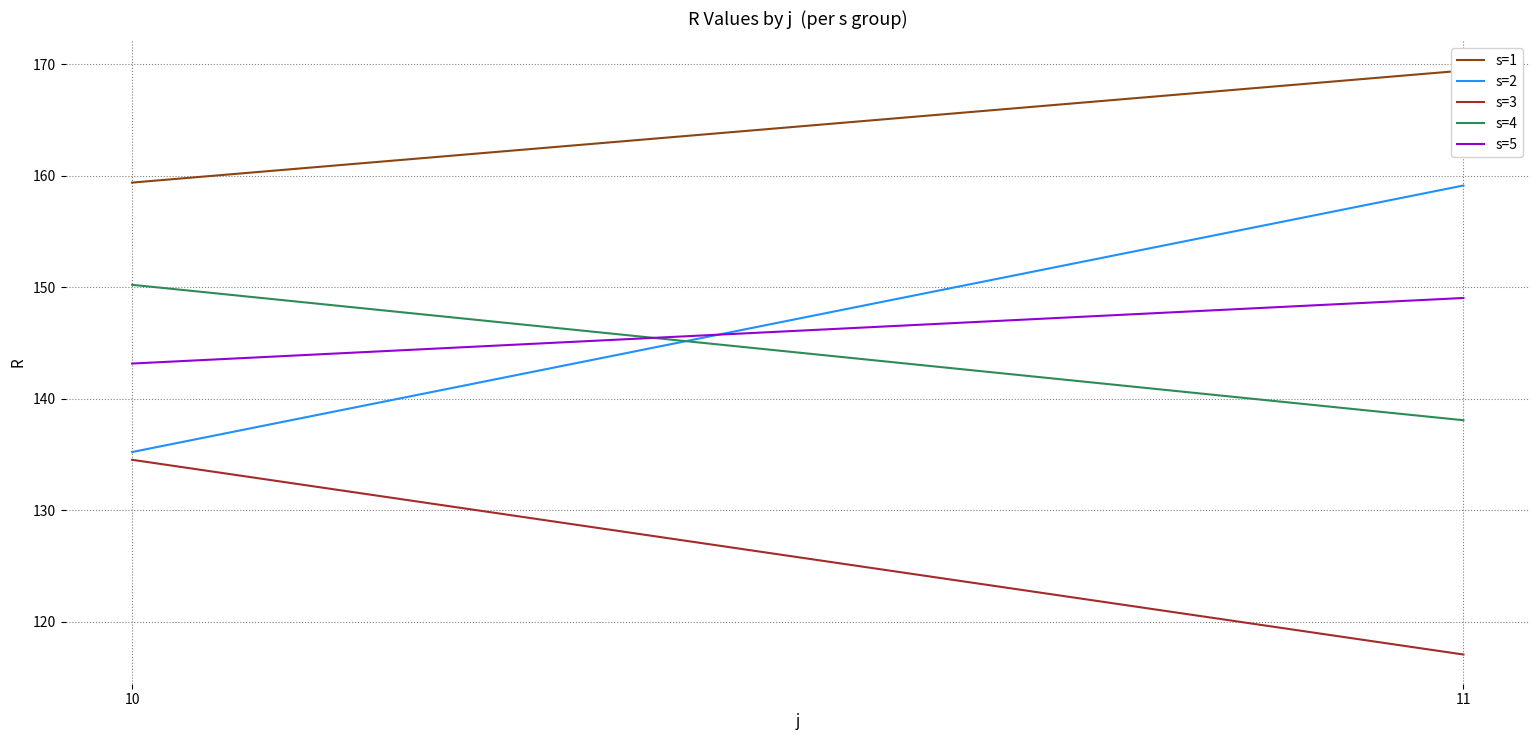

The s=2 series shows 255.7 at 11. True or false?

False